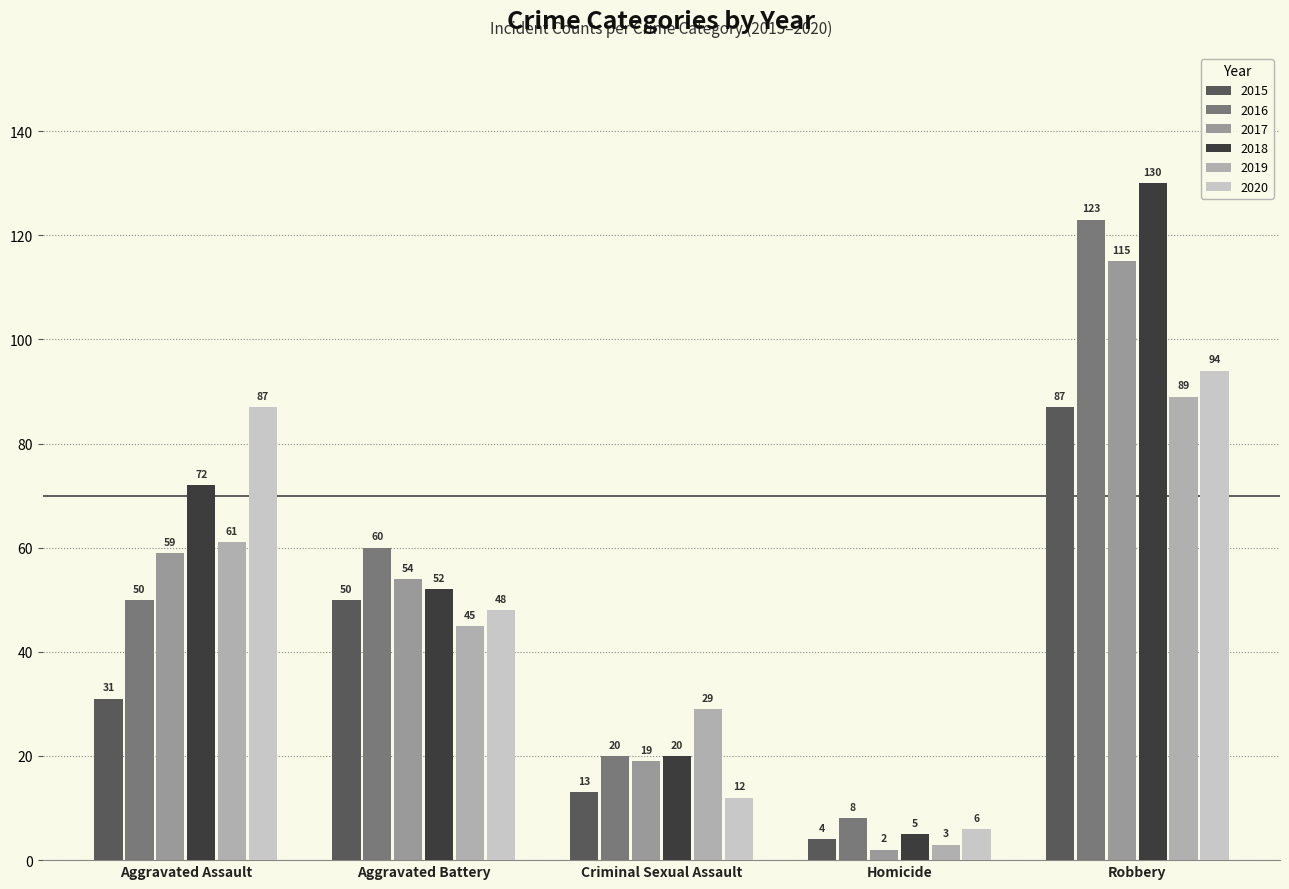

Where is 2016 nearest to the value 65?

Aggravated Battery